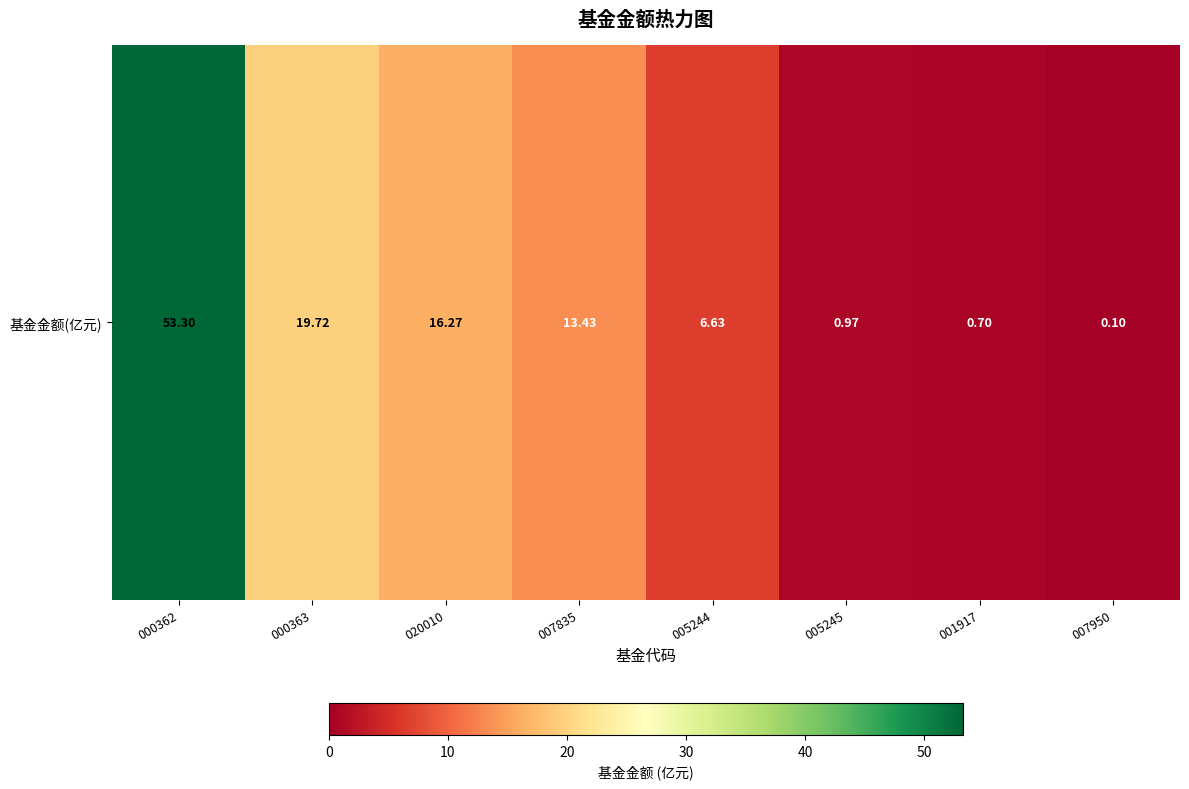

What is the approximate value at 007950?

0.1